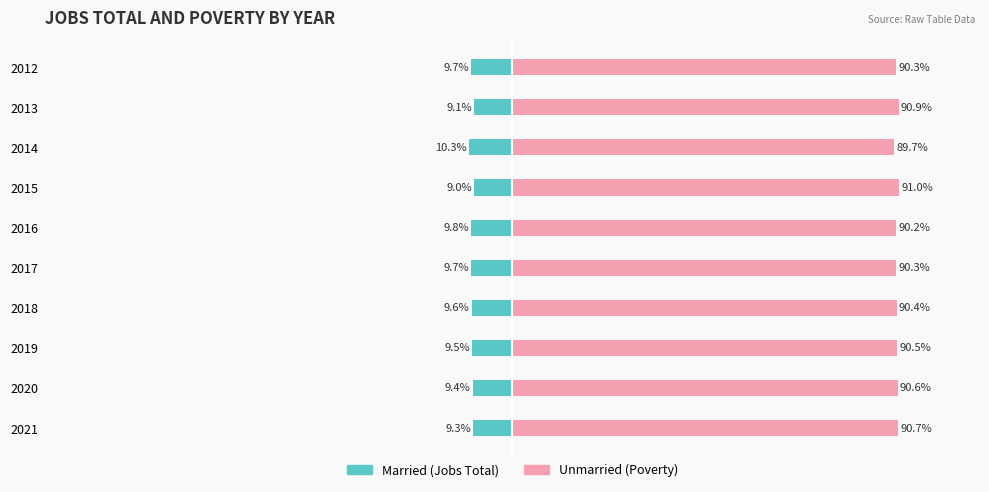

What is the difference between the maximum and minimum values in the Unmarried series?

1.3